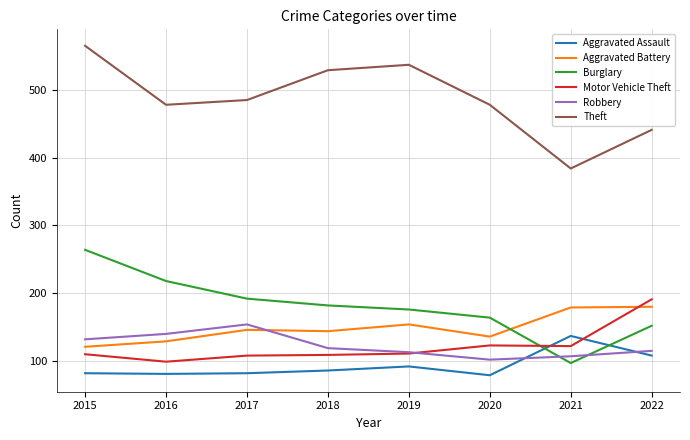

What is the smallest value displayed?

79